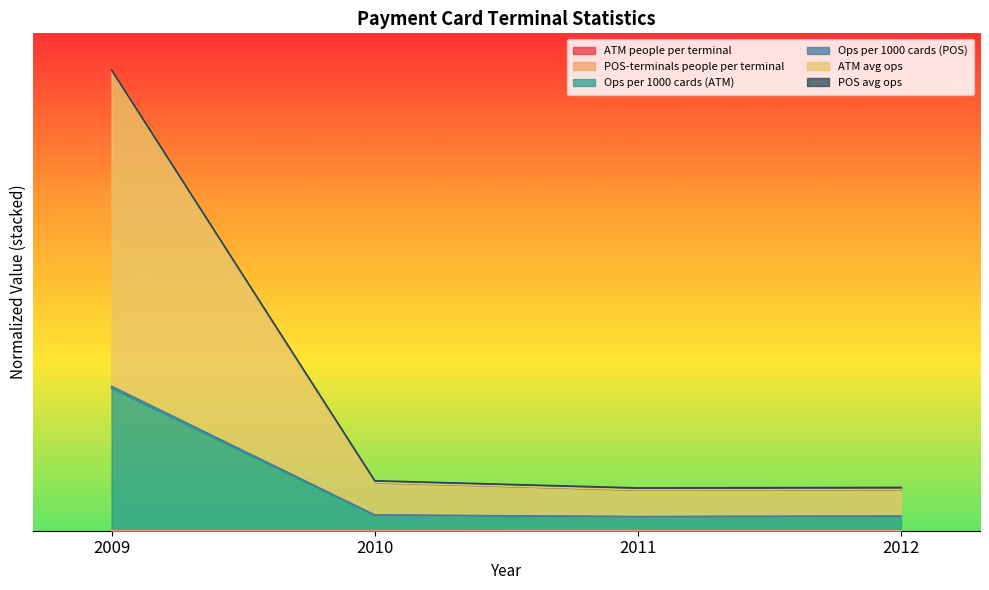

True or false: Ops per 1000 cards (ATM) and ATM people per terminal intersect in this chart.

False